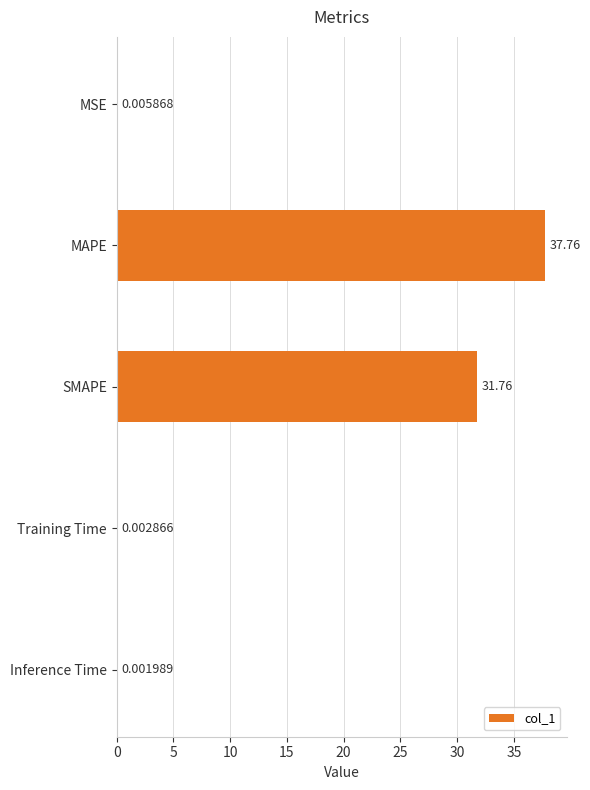

What is the sum of all values?

69.5